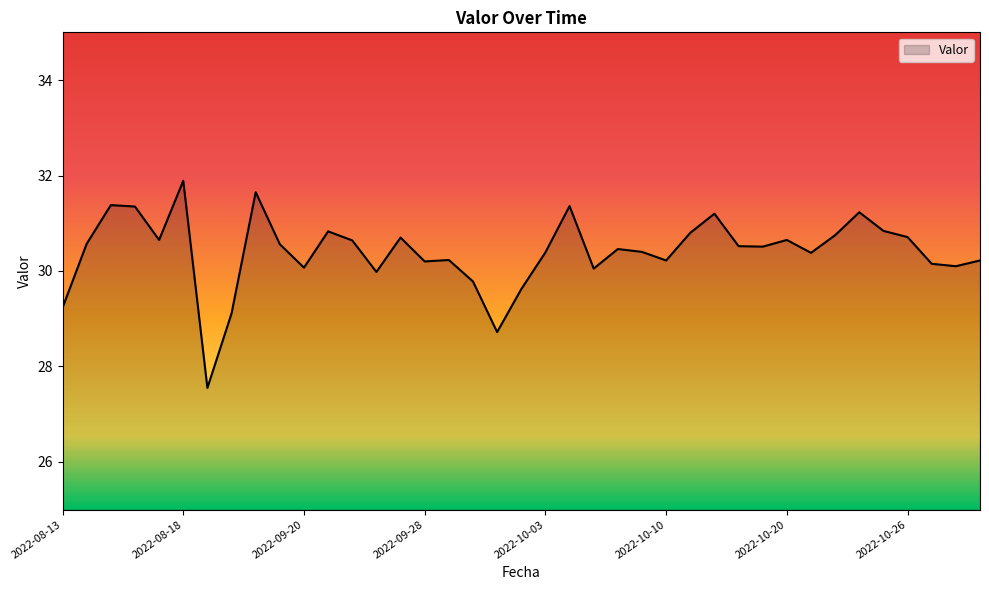

What is the difference between the maximum and minimum values?

4.3